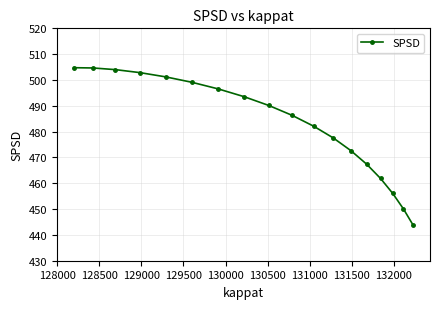

What is the difference between the maximum and second lowest values?

54.7